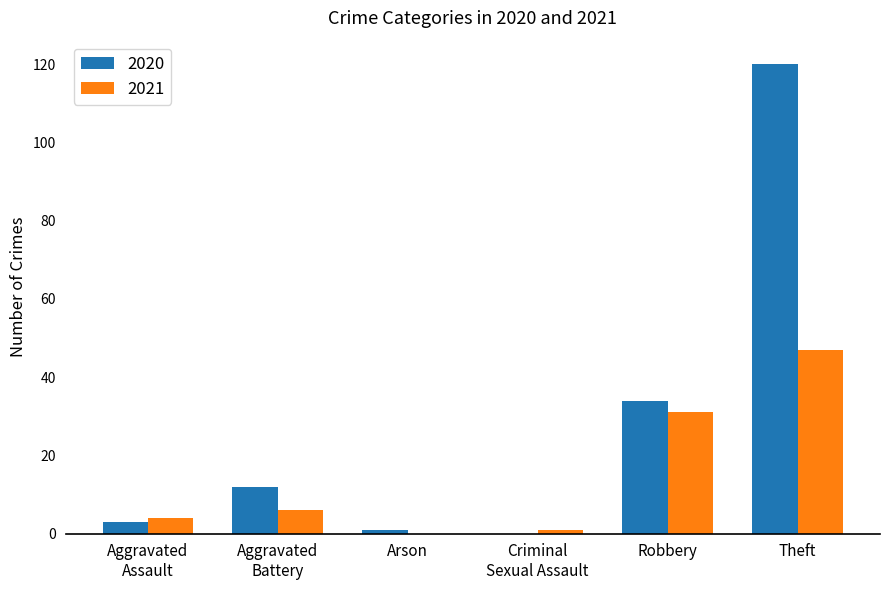

At which label does 2020 reach its peak?

Theft